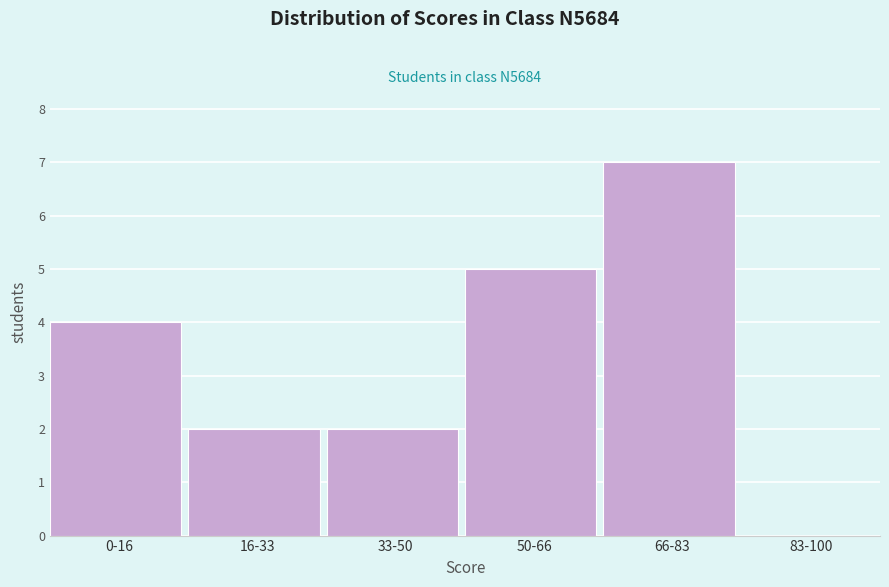

Reading left to right, transcribe all the data shown in this chart.

0-16=4	16-33=2	33-50=2	50-66=5	66-83=7	83-100=0